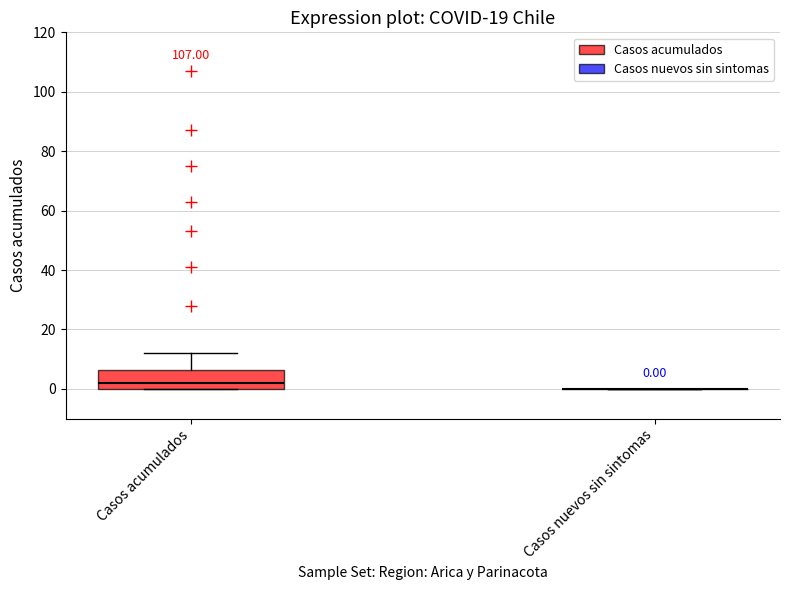

Comparing the boxes themselves (not the whiskers), which one is the tallest?

Casos acumulados